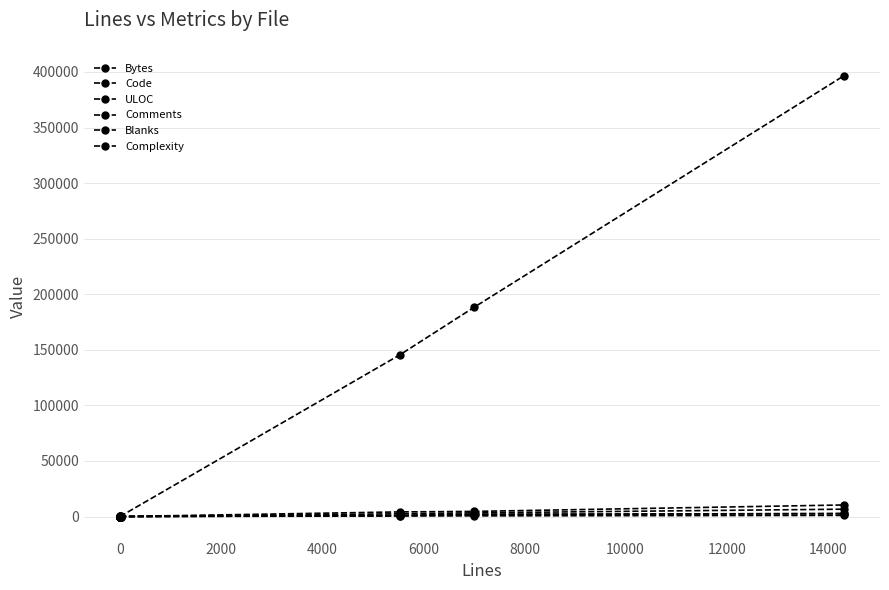

True or false: Blanks and Complexity intersect in this chart.

False